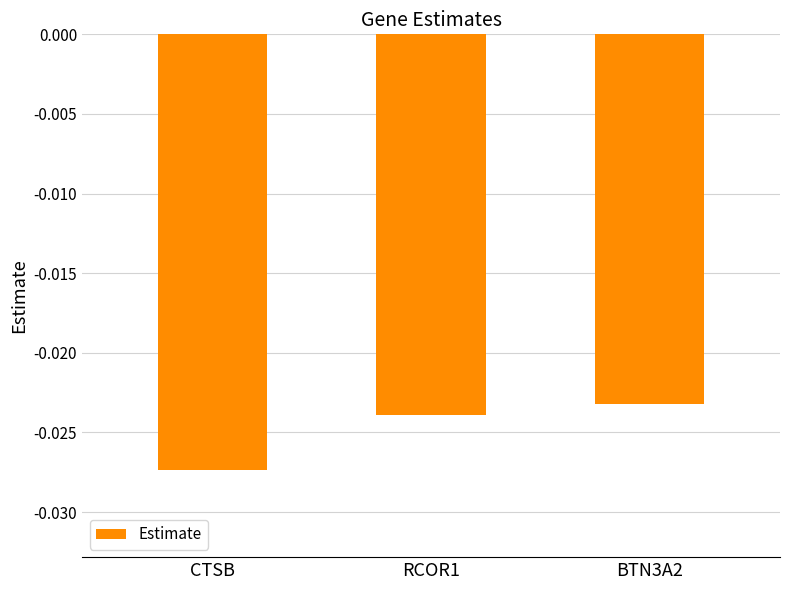

List the labels in order of value, smallest first.

CTSB, RCOR1, BTN3A2